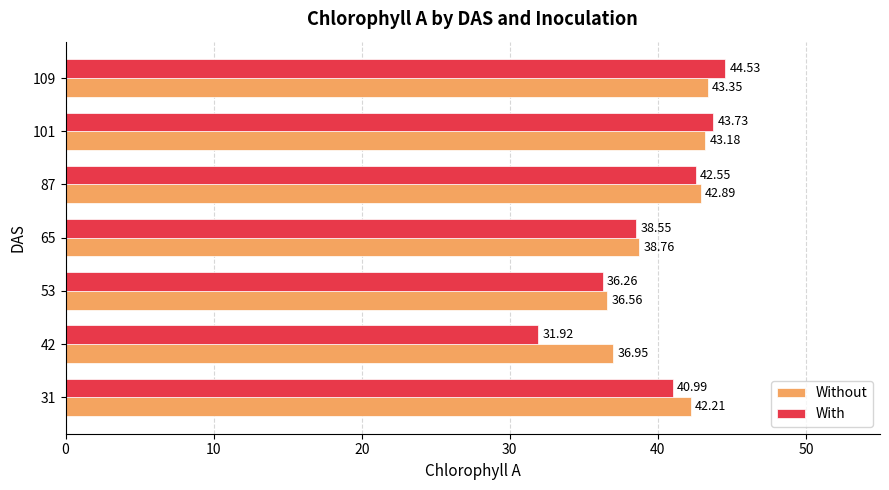

What is the sum of all With values?

278.5